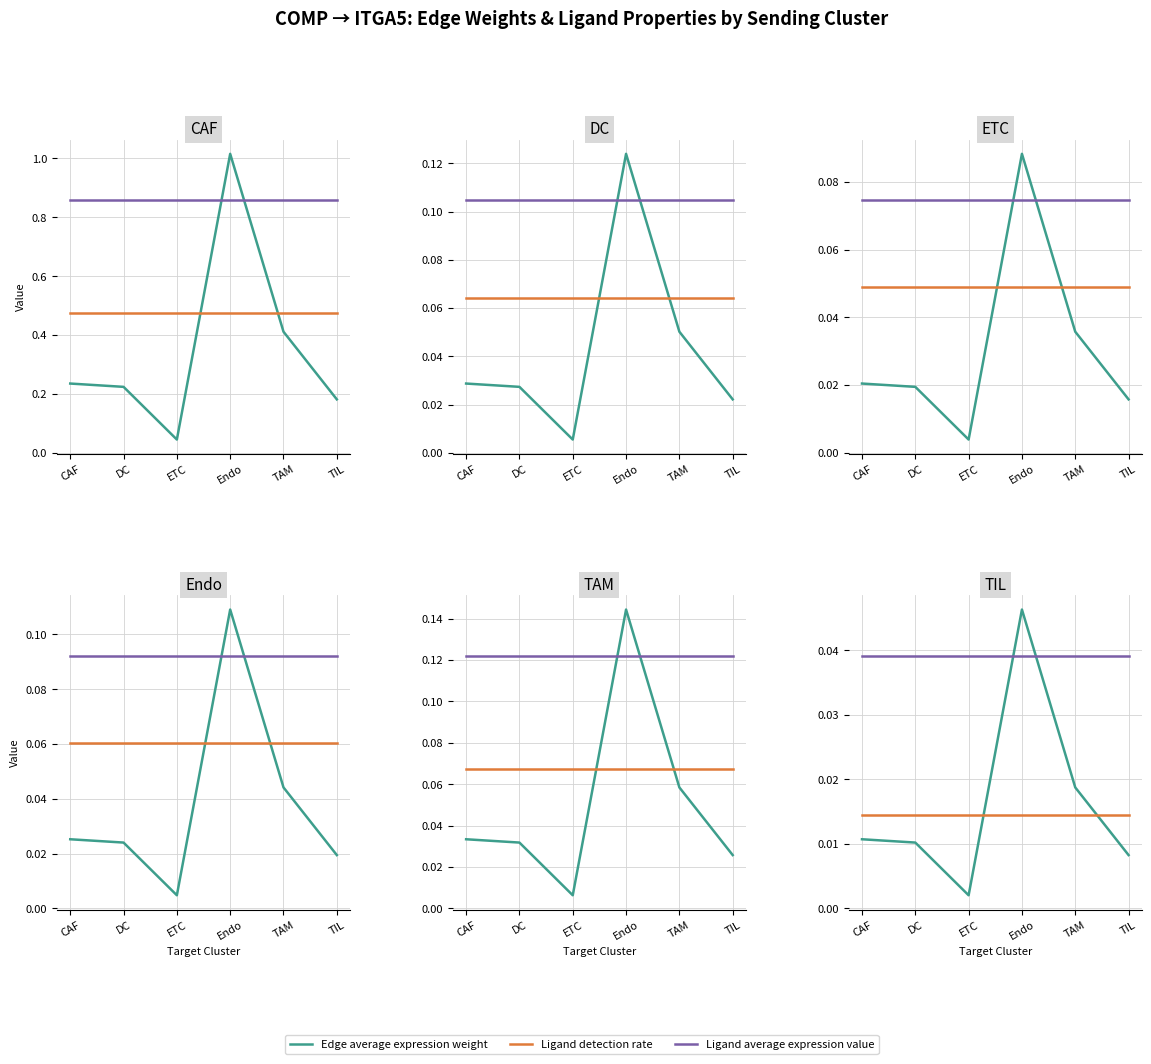

What is the sum of all Edge average expression weight values?

0.1